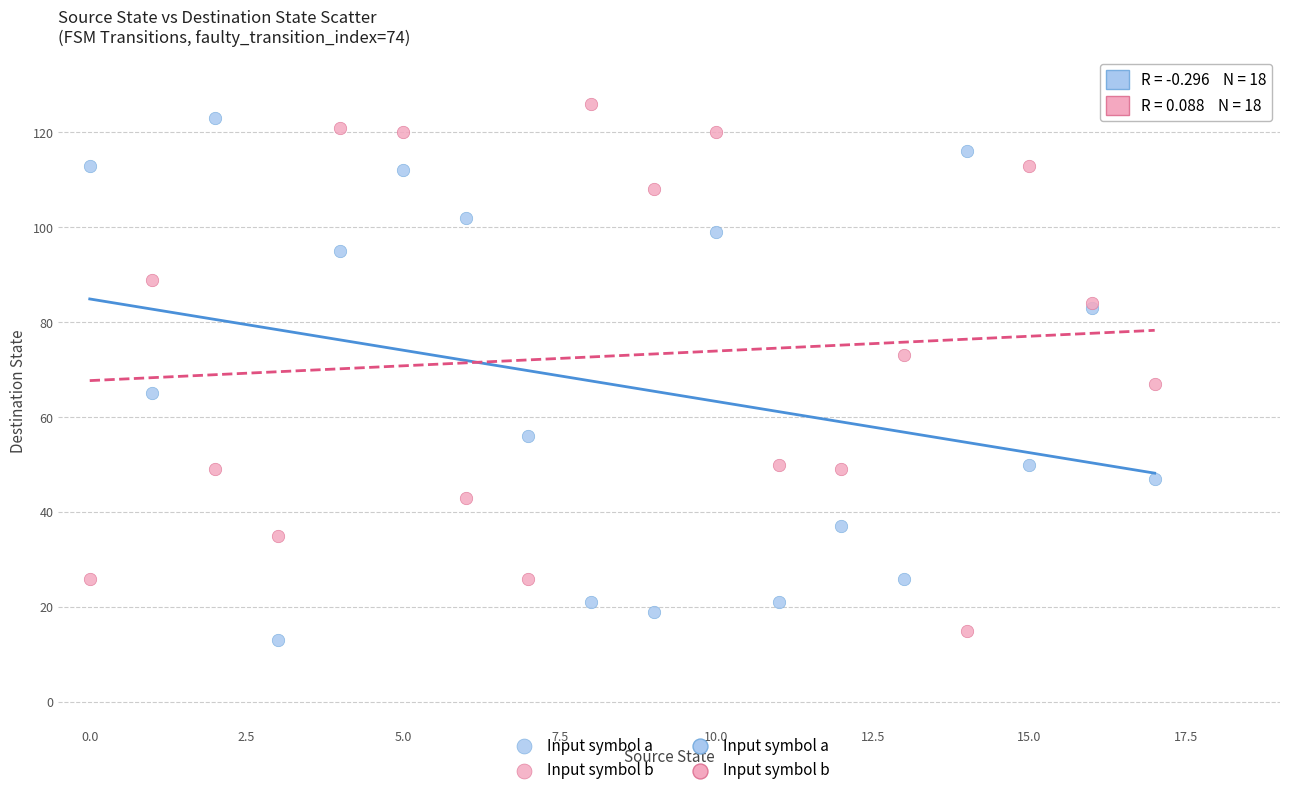

Across all series, what Y value is closest to 69?

67